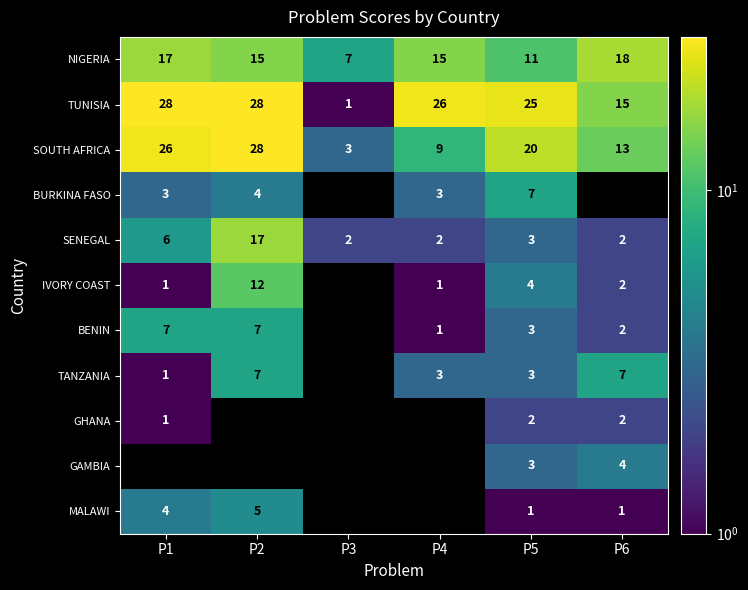

What is the highest value of the TANZANIA series?

7.0